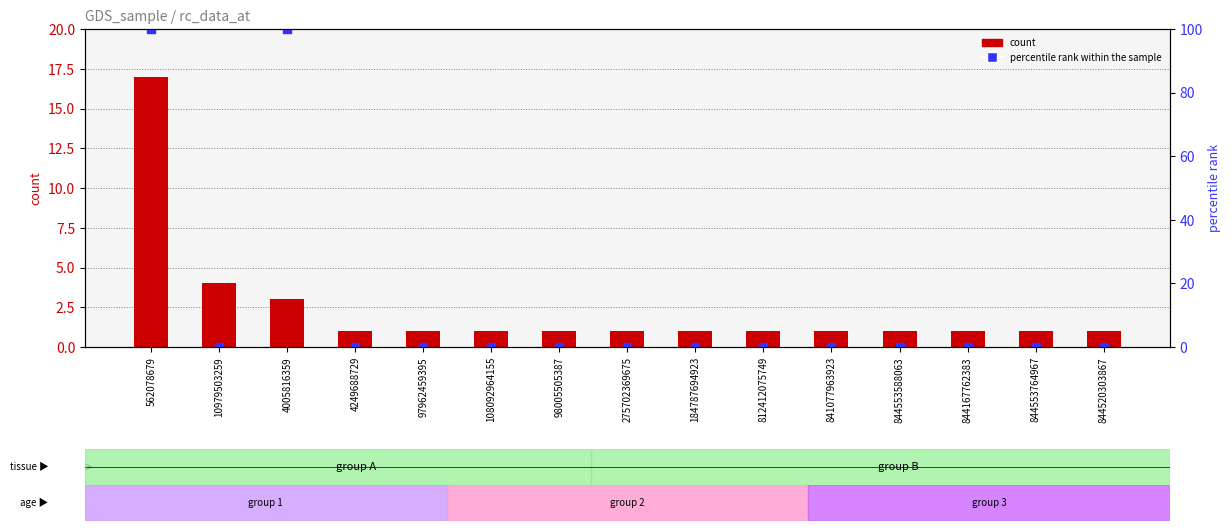

Which series reaches the minimum Y coordinate?

percentile rank within the sample